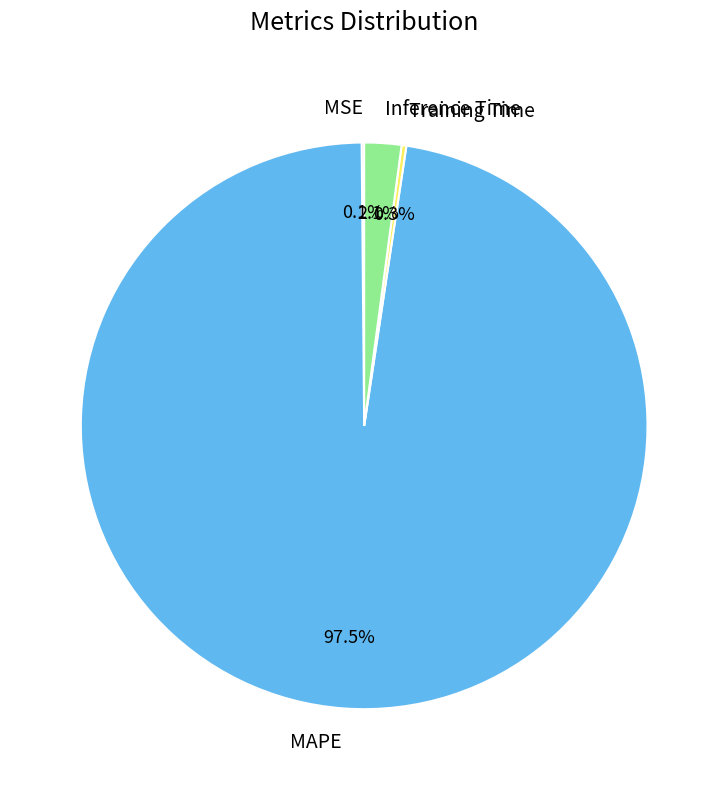

Combined, do MAPE and Inference Time account for over 50%?

Yes